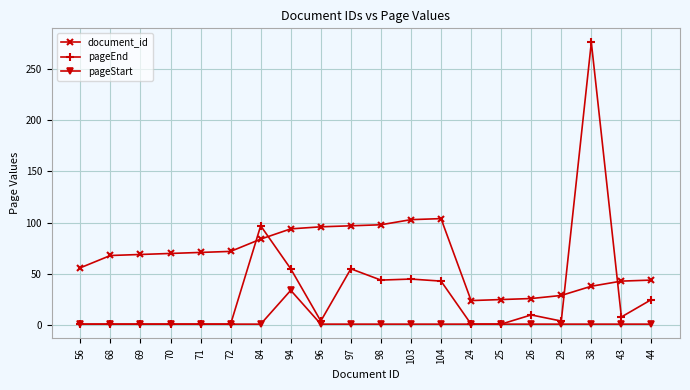

Which series has the widest spread of values?

pageEnd